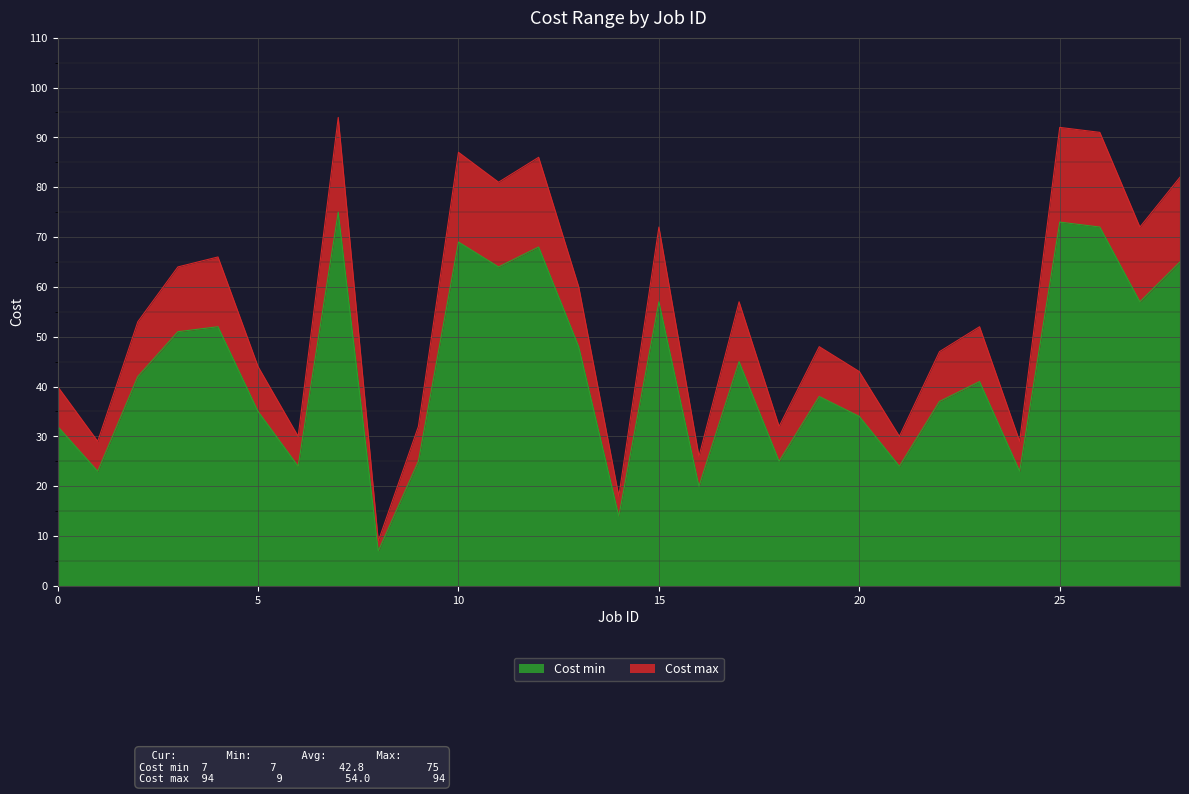

What are all the series names shown in the legend?

Cost min, Cost max